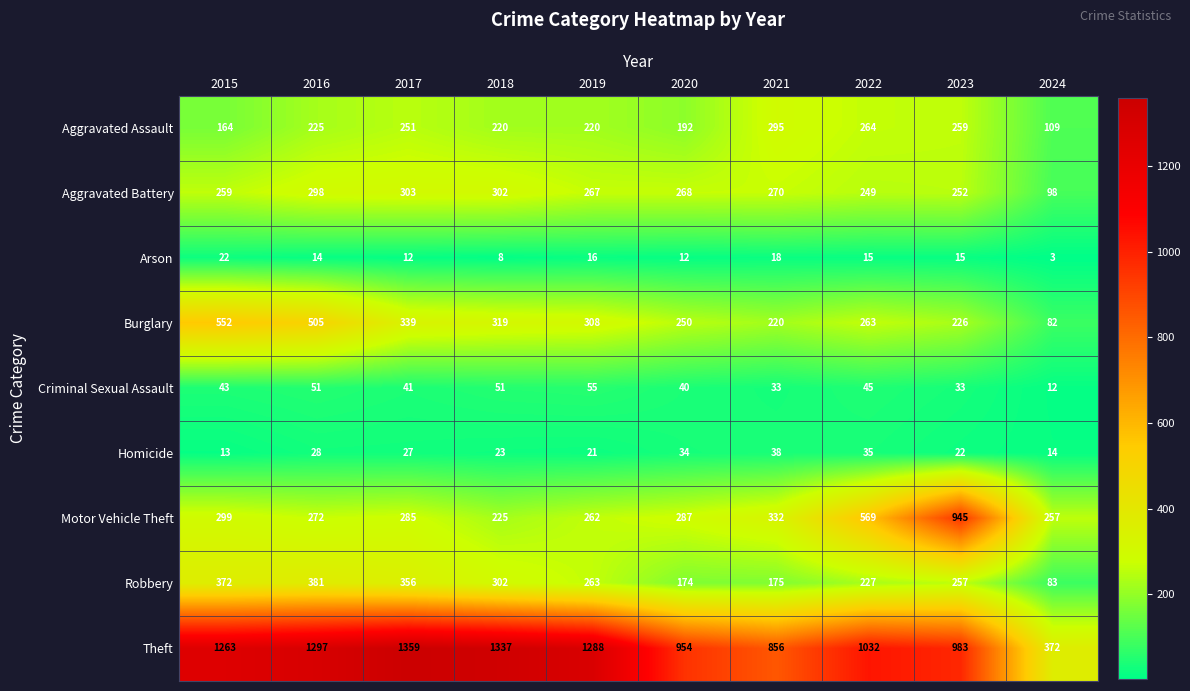

Which series has the largest range (max minus min)?

Theft